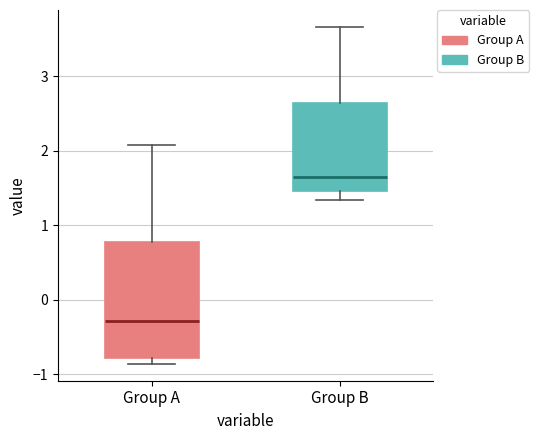

Reading left to right, read every box against the y-axis: the position of its median line, the range the box covers, and the ends of its whiskers. The values are not printed on the chart, so give them approximately, as read against the axis.

Group A: median -0.3, box -0.8 to 0.8, whiskers -0.9 to 2.1
Group B: median 1.6, box 1.5 to 2.6, whiskers 1.3 to 3.7